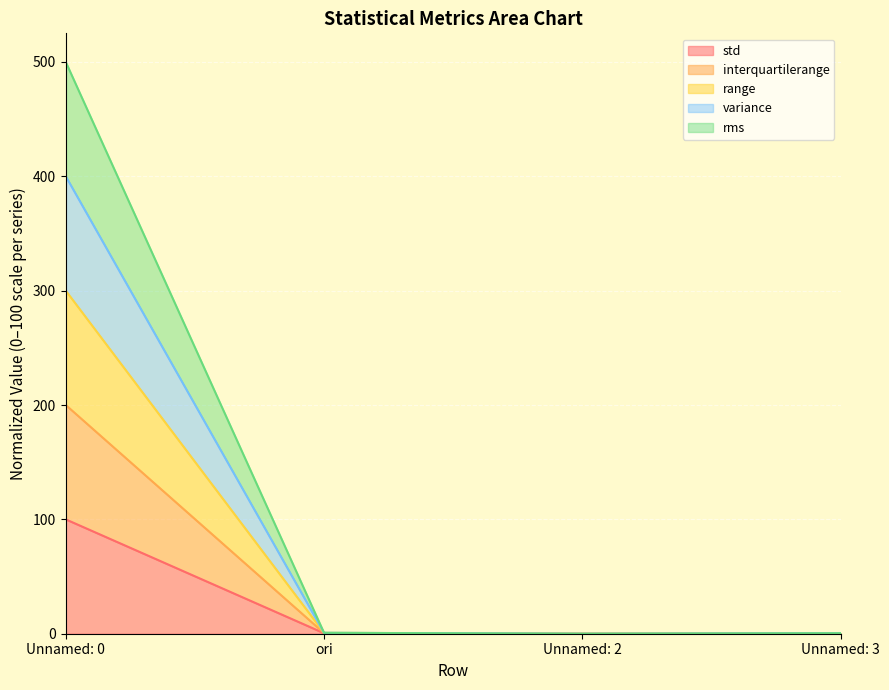

True or false: rms has a value of 0.8 at ori.

True